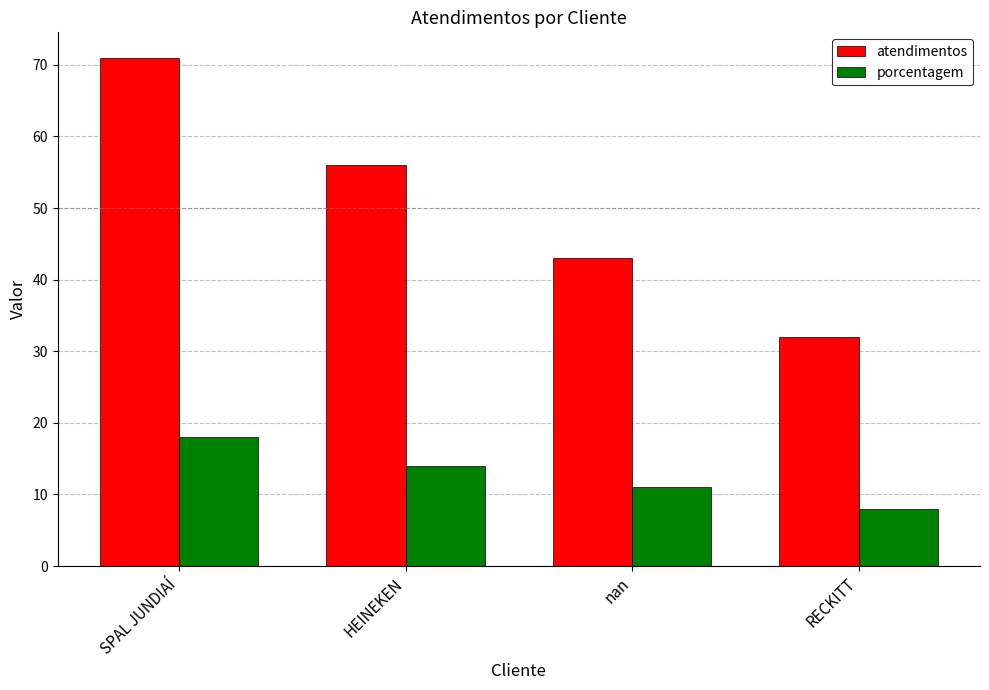

Rank the series by their maximum value, from lowest to highest.

porcentagem, atendimentos